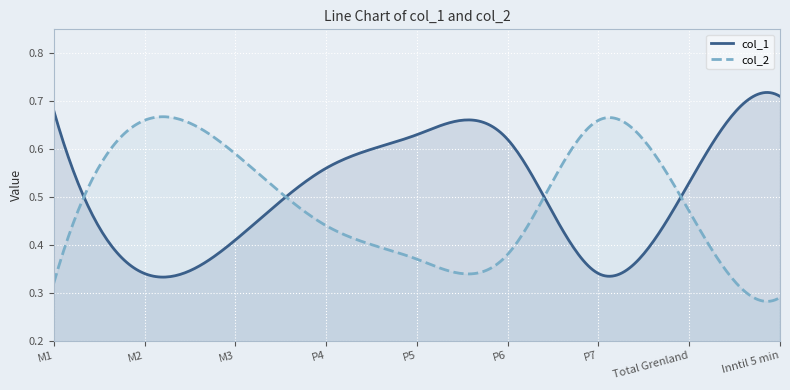

After their last crossing, which series has the higher values: col_1 or col_2?

col_1